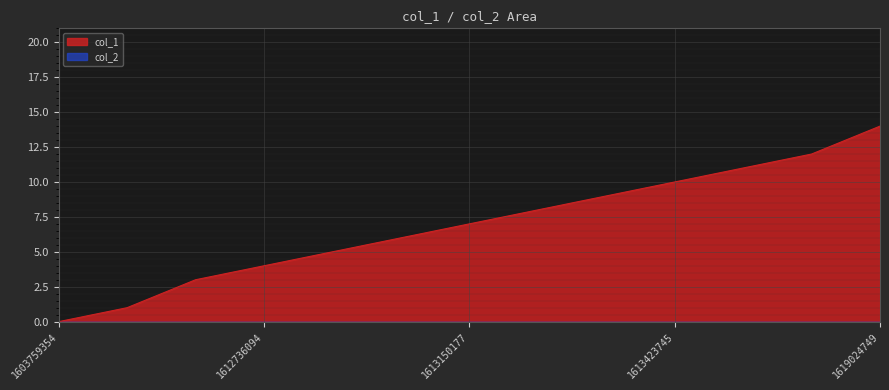

At which label is the value closest to 7?

1613150177